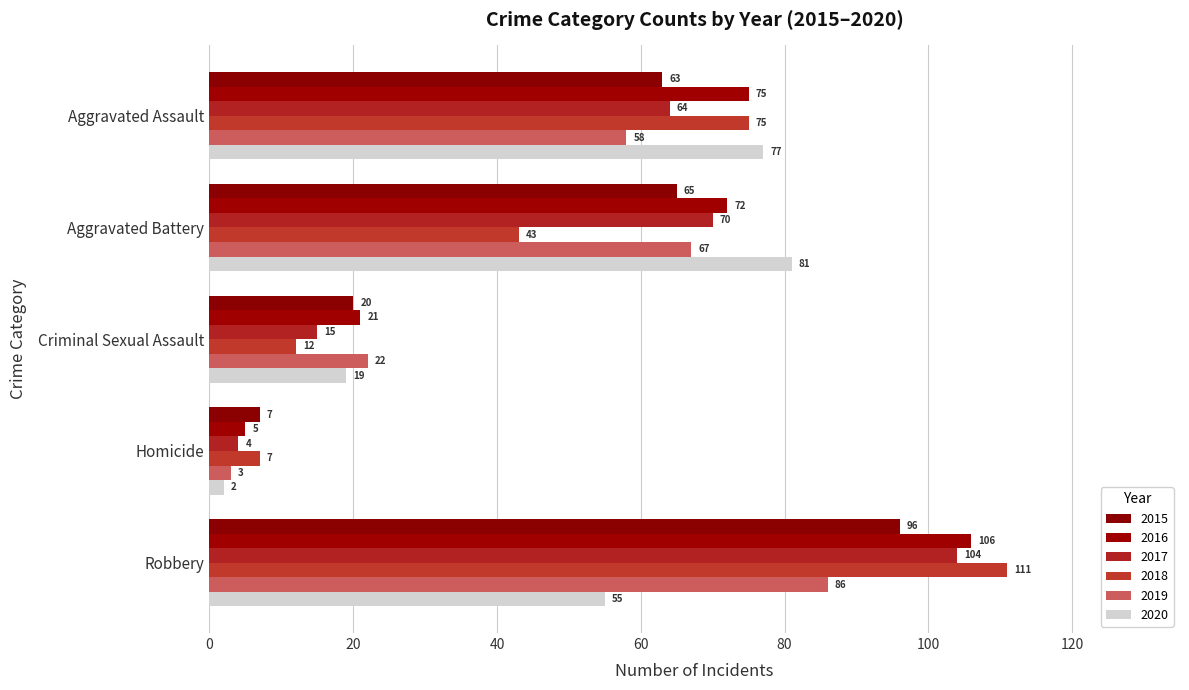

What is the sum of all 2017 values?

257